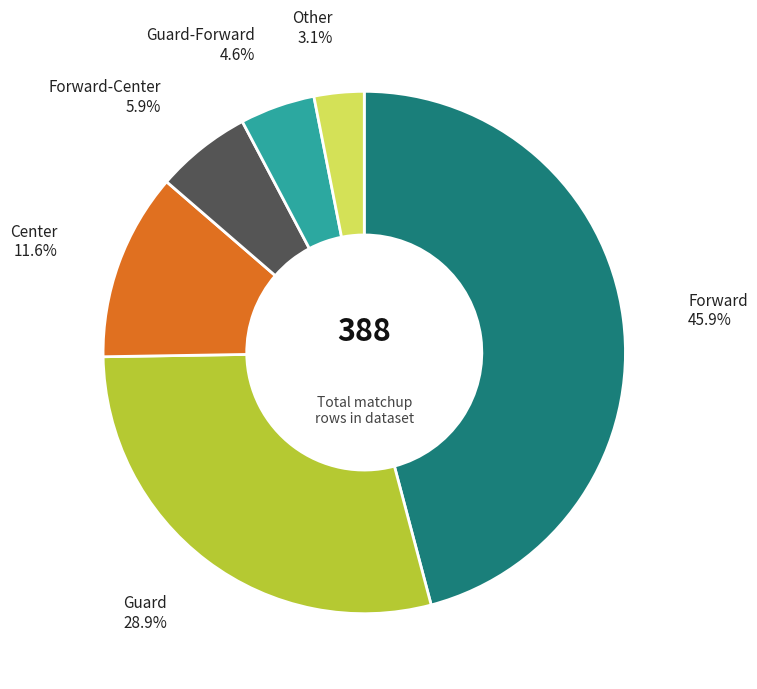

Which has a higher value, Forward or Center?

Forward